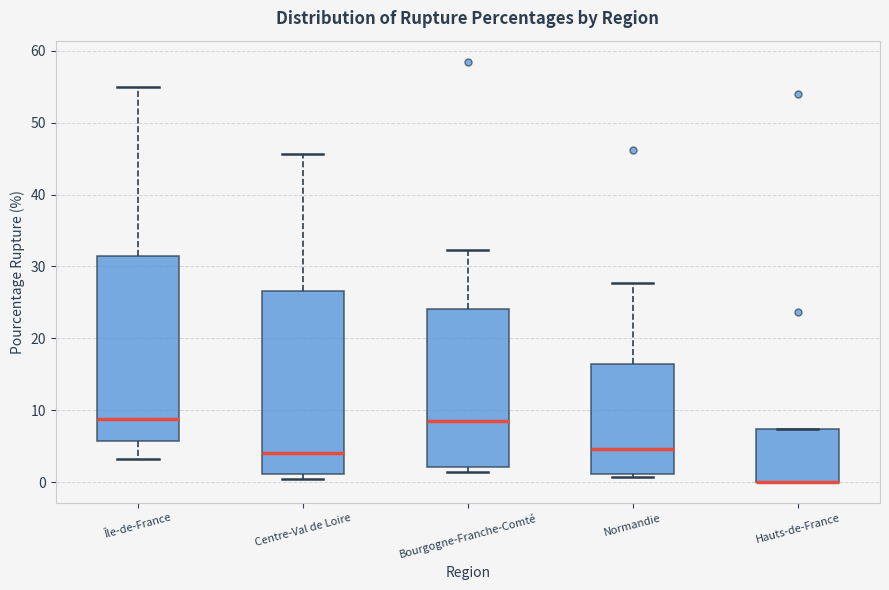

Where is the upper edge of the box for Île-de-France on the y-axis? The values are not printed on the chart, so give them approximately, as read against the axis.

31